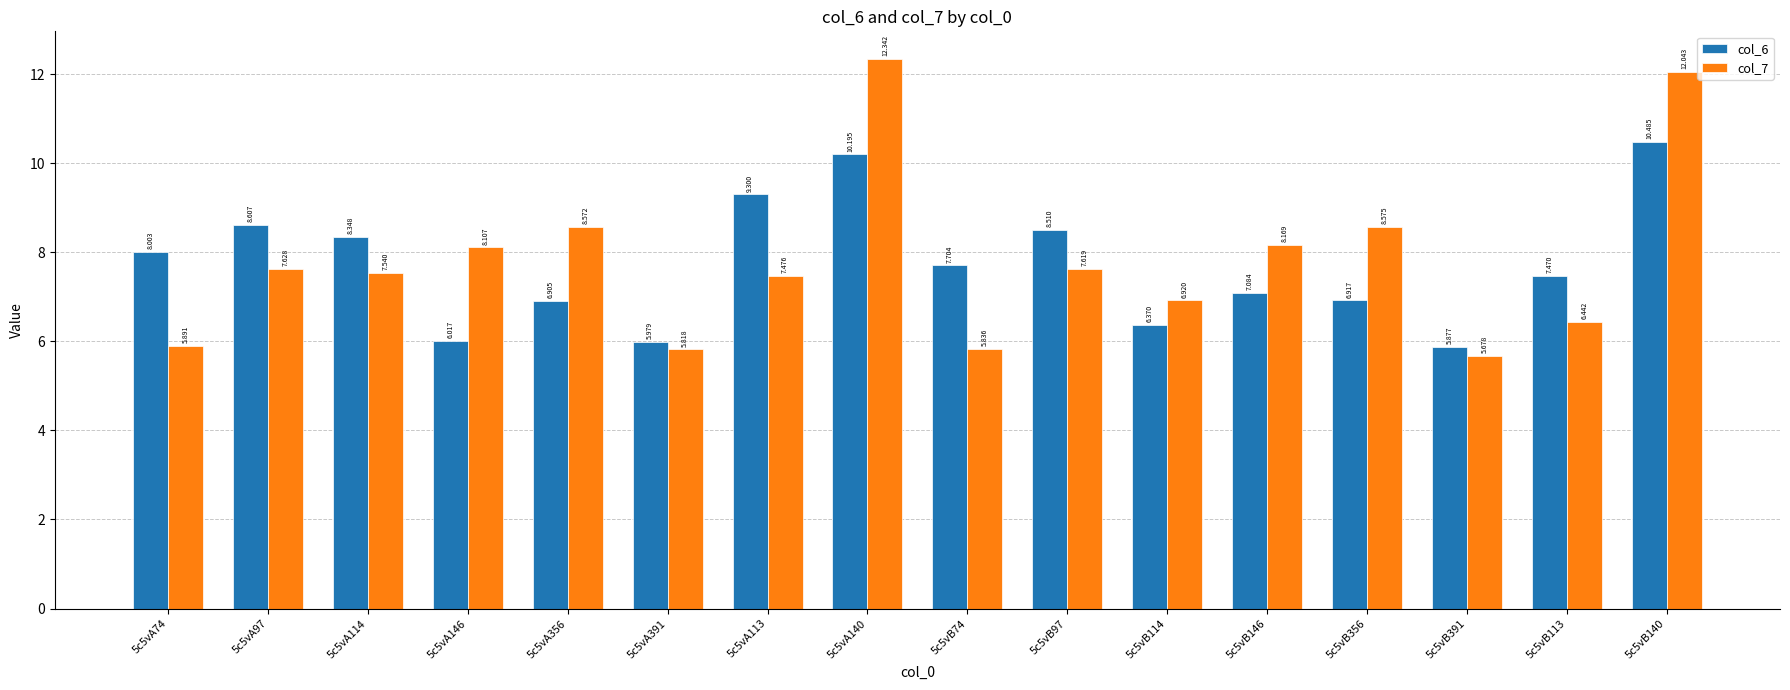

What is the sum of all col_6 values?

123.8